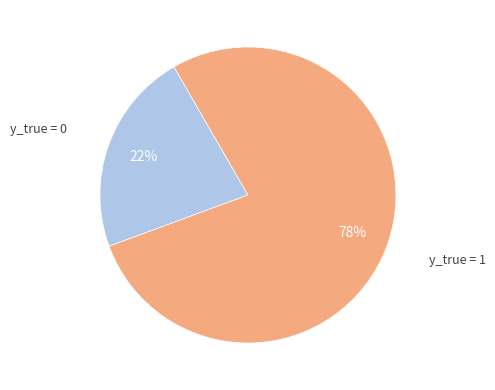

Is there any slice that represents more than half of the pie?

Yes